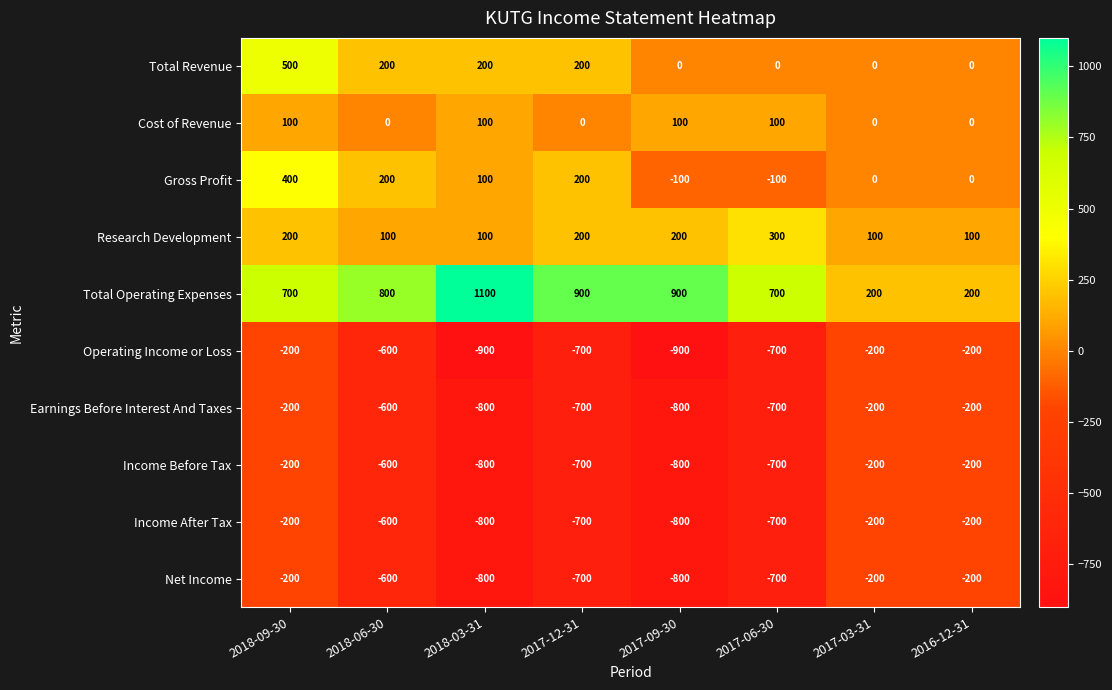

At how many categories does at least one series exceed 879?

3